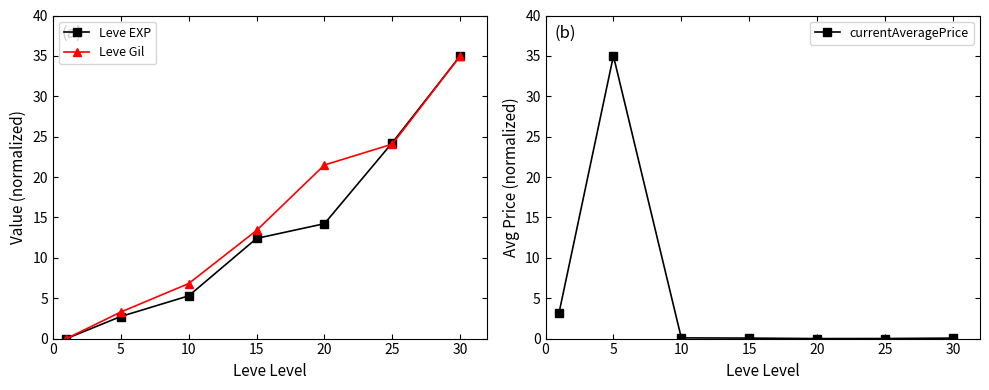

In currentAveragePrice, how many points are lower than both neighbors (excluding endpoints)?

1